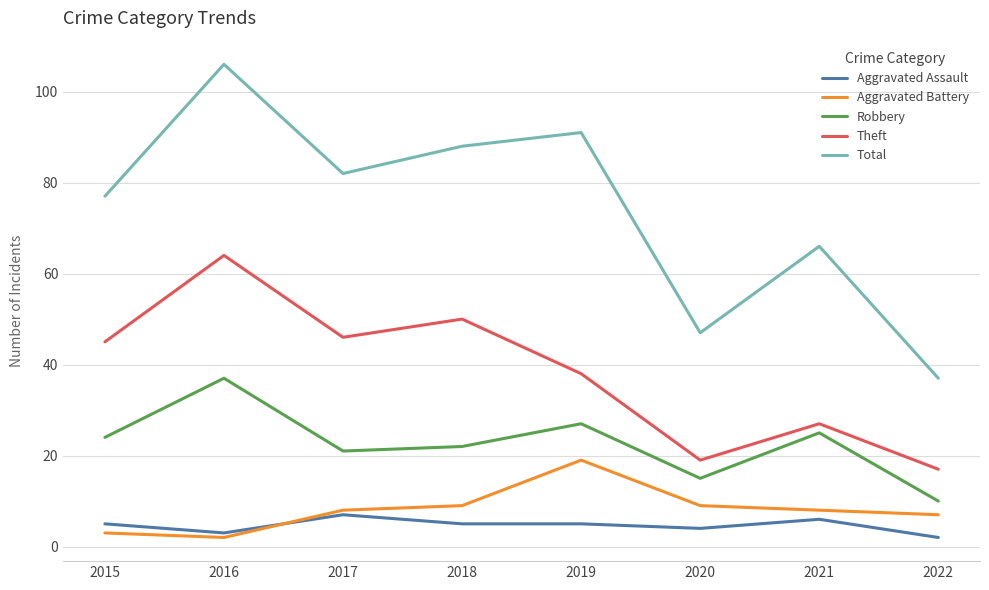

Count the number of categories in the chart.

8